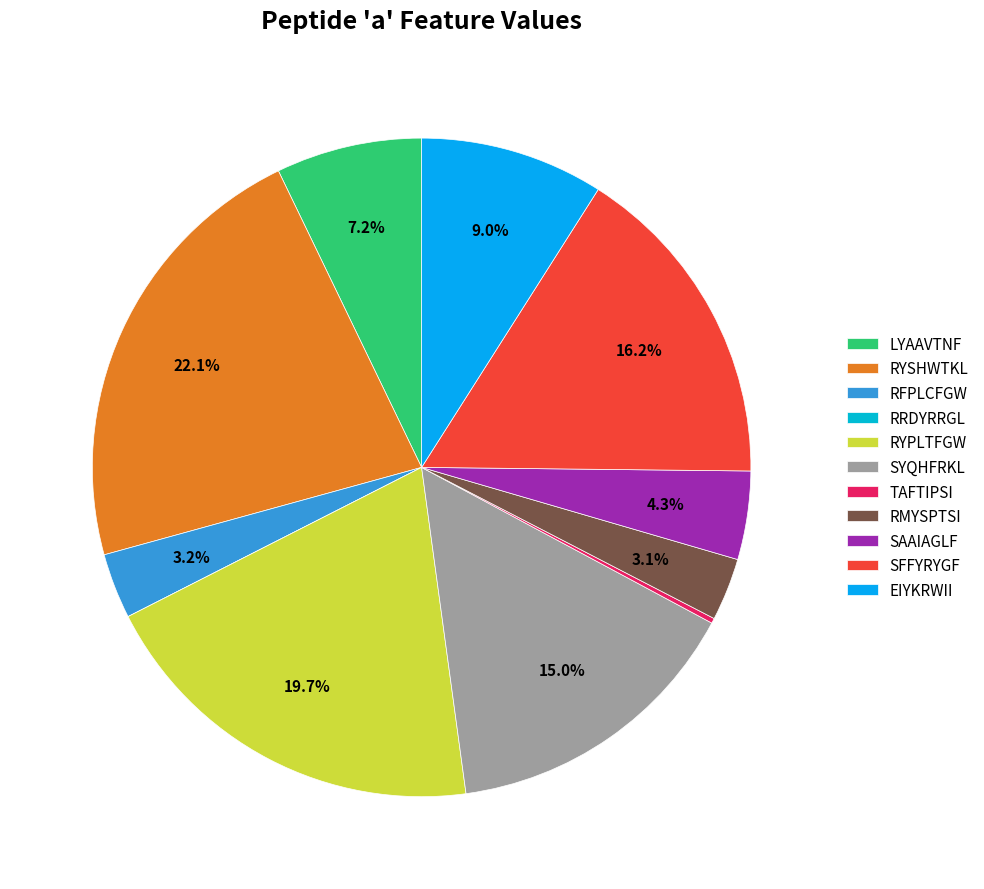

True or false: RMYSPTSI accounts for 3% of the total.

True